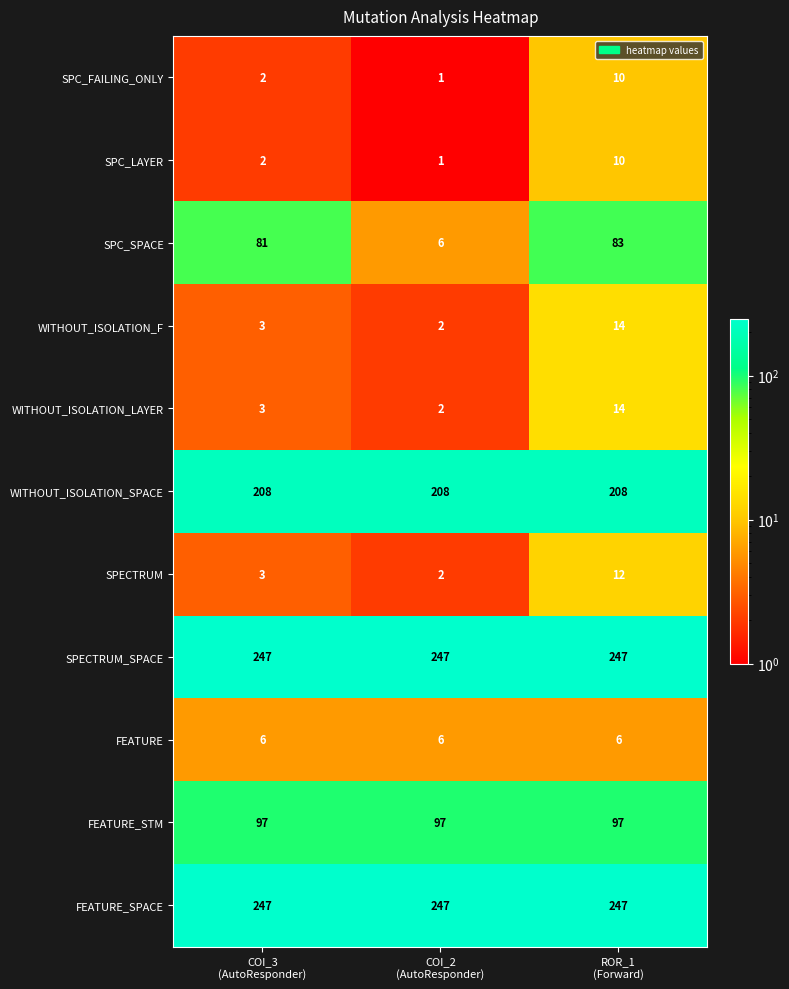

What is the sum of all FEATURE values?

18